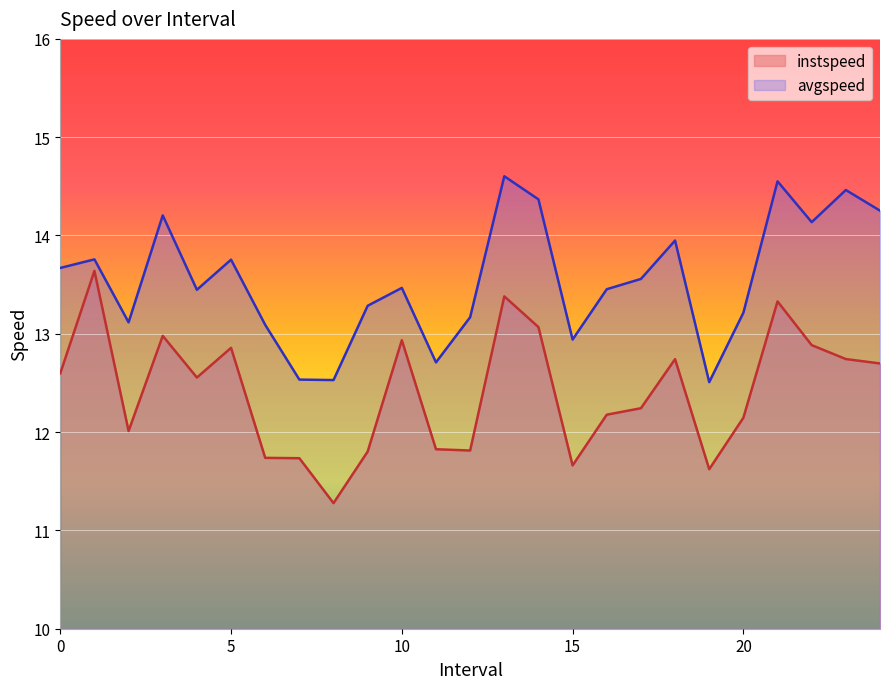

Is it true that avgspeed equals 13.9 at 18.0?

True